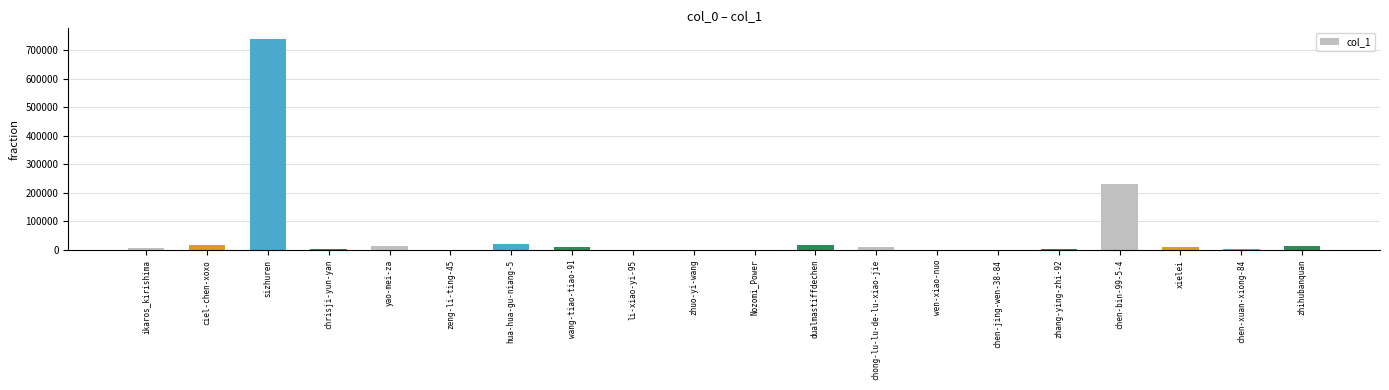

What is the approximate value at chen-xuan-xiong-84?

4193